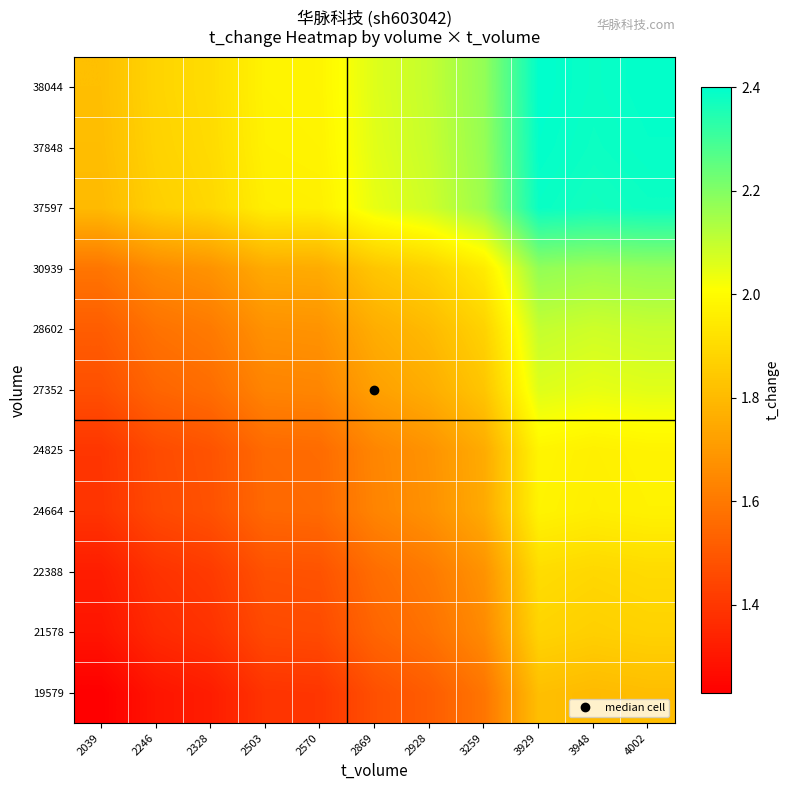

Reading left to right, transcribe all the data shown in this chart.

19579: 2039=1.2	2246=1.3	2328=1.3	2503=1.4	2570=1.4	2869=1.5	2928=1.5	3259=1.6	3929=1.8	3948=1.8	4002=1.8
21578: 2039=1.3	2246=1.4	2328=1.4	2503=1.5	2570=1.5	2869=1.5	2928=1.6	3259=1.7	3929=1.9	3948=1.9	4002=1.9
22388: 2039=1.3	2246=1.4	2328=1.4	2503=1.5	2570=1.5	2869=1.6	2928=1.6	3259=1.7	3929=1.9	3948=1.9	4002=1.9
24664: 2039=1.4	2246=1.5	2328=1.5	2503=1.6	2570=1.6	2869=1.6	2928=1.7	3259=1.8	3929=2.0	3948=2.0	4002=2.0
24825: 2039=1.4	2246=1.5	2328=1.5	2503=1.6	2570=1.6	2869=1.6	2928=1.7	3259=1.8	3929=2.0	3948=2.0	4002=2.0
27352: 2039=1.5	2246=1.5	2328=1.6	2503=1.6	2570=1.6	2869=1.7	2928=1.8	3259=1.8	3929=2.1	3948=2.0	4002=2.1
28602: 2039=1.5	2246=1.6	2328=1.6	2503=1.7	2570=1.7	2869=1.8	2928=1.8	3259=1.9	3929=2.1	3948=2.1	4002=2.1
30939: 2039=1.6	2246=1.7	2328=1.7	2503=1.8	2570=1.8	2869=1.8	2928=1.9	3259=1.9	3929=2.2	3948=2.2	4002=2.2
37597: 2039=1.8	2246=1.9	2328=1.9	2503=2.0	2570=2.0	2869=2.0	2928=2.1	3259=2.2	3929=2.4	3948=2.4	4002=2.4
37848: 2039=1.8	2246=1.9	2328=1.9	2503=2.0	2570=2.0	2869=2.1	2928=2.1	3259=2.2	3929=2.4	3948=2.4	4002=2.4
38044: 2039=1.8	2246=1.9	2328=1.9	2503=2.0	2570=2.0	2869=2.1	2928=2.1	3259=2.2	3929=2.4	3948=2.4	4002=2.4